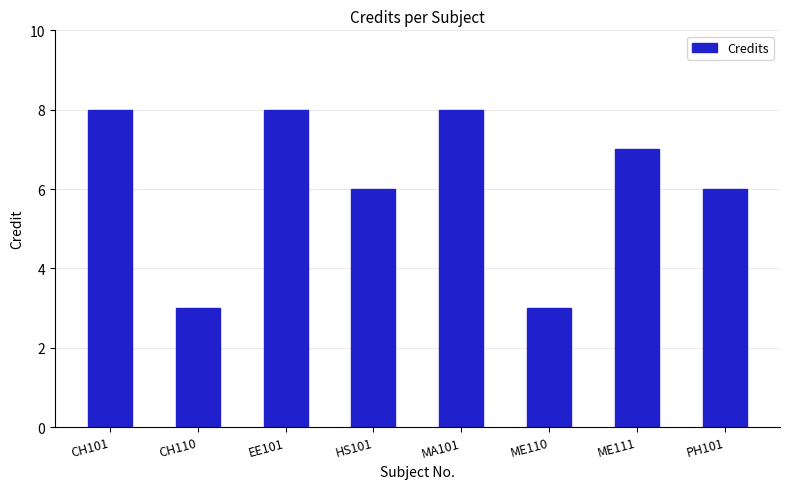

Reading right to left, list all the values displayed in this chart.

PH101=6	ME111=7	ME110=3	MA101=8	HS101=6	EE101=8	CH110=3	CH101=8